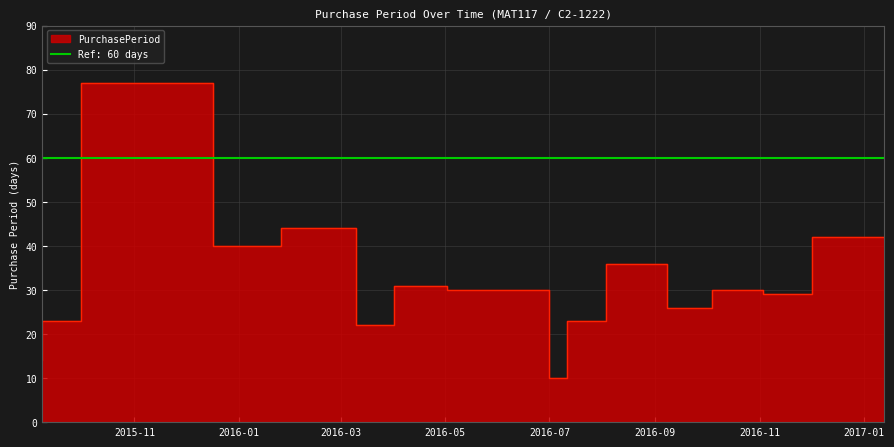

What is the label of the 2nd point from the left?

2015-10-01